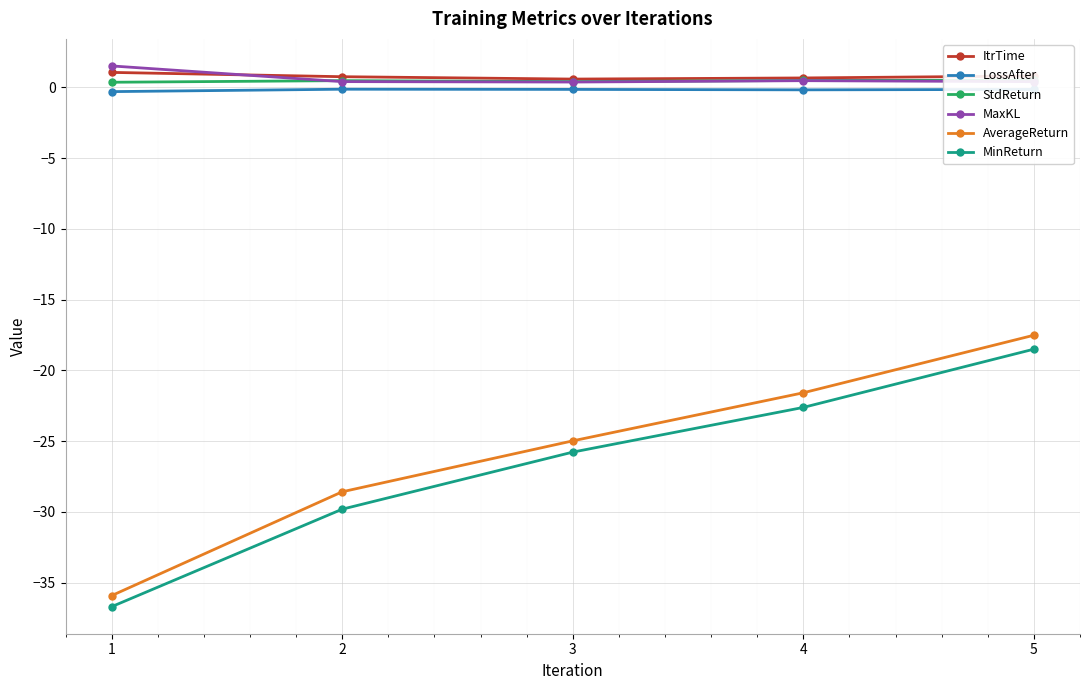

What is the smallest value displayed?

-36.7